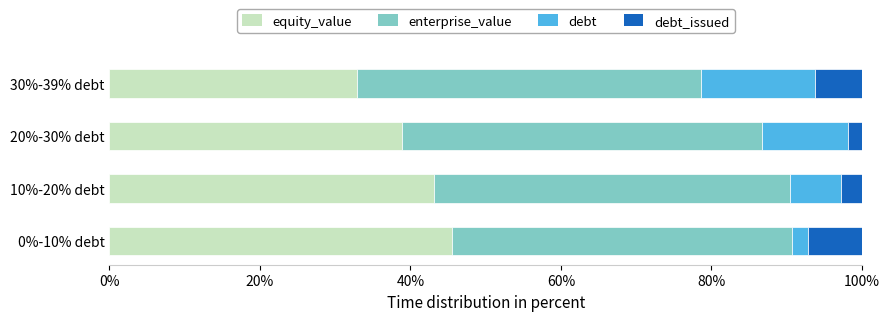

Which category has the lowest value in the equity_value series?

30%-39% debt